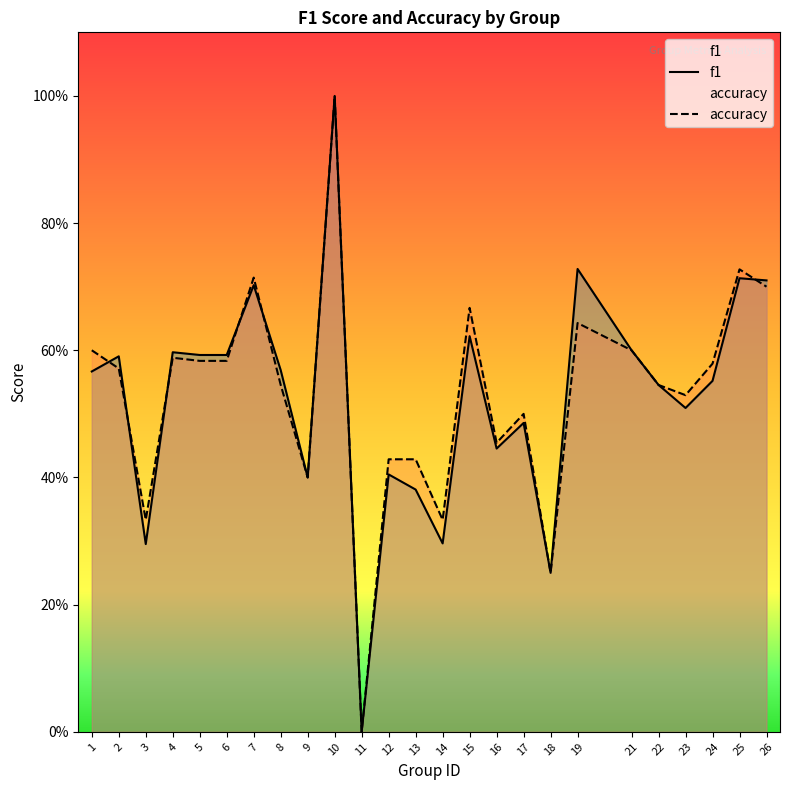

How many intersections are there between accuracy and f1?

6